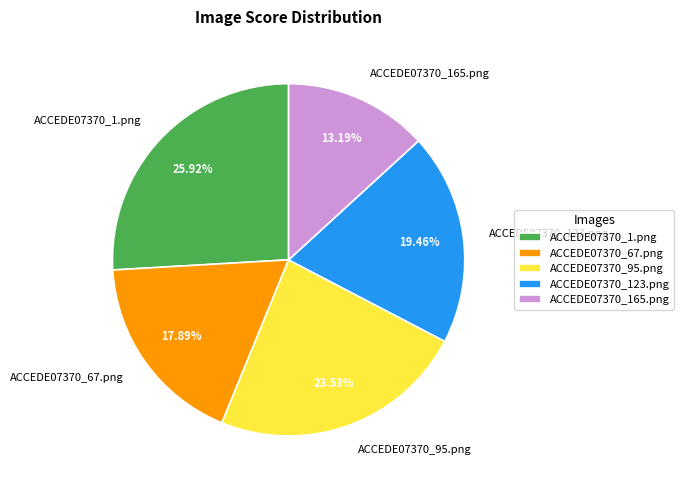

Does any single category account for the majority?

No